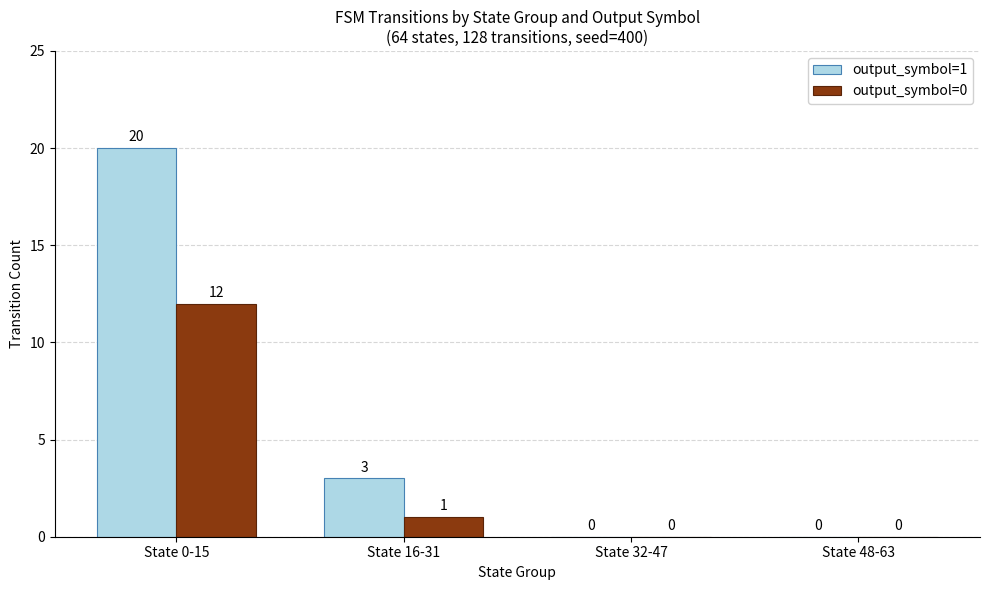

Where is output_symbol=1 nearest to the value 10?

State 16-31